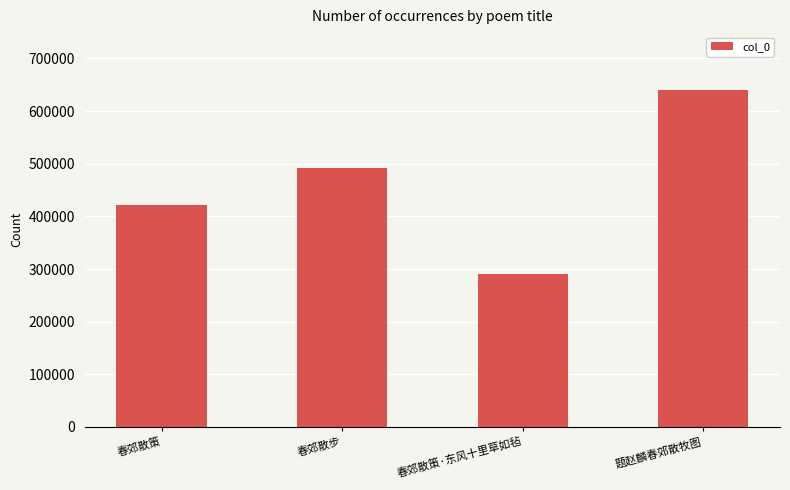

Count the number of data series in this chart.

1